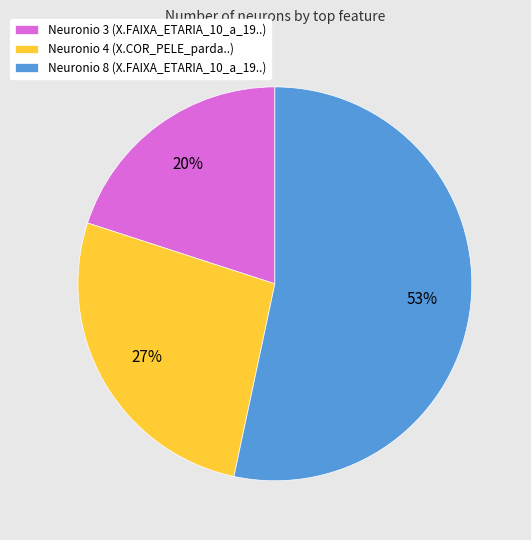

Is the sum of Neuronio 4 (X.COR_PELE_parda..) and Neuronio 3 (X.FAIXA_ETARIA_10_a_19..) greater than half?

No